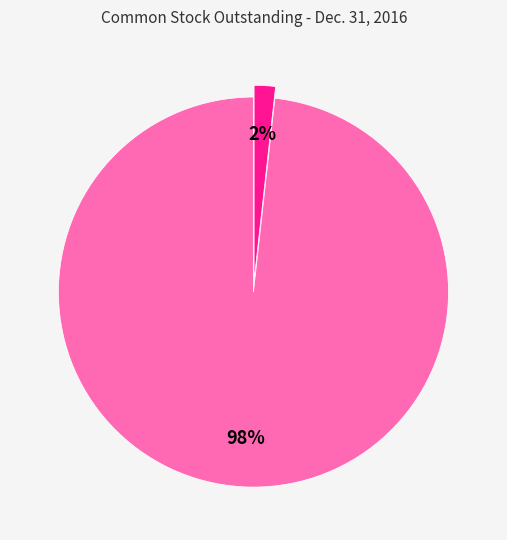

Does any single category account for the majority?

Yes